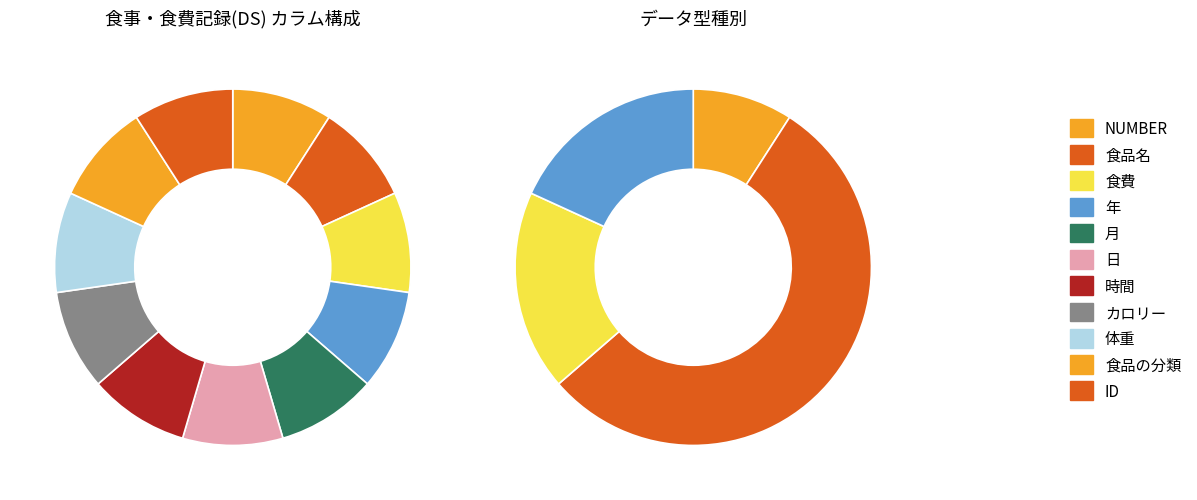

Is 食品の分類 the majority of the pie?

No